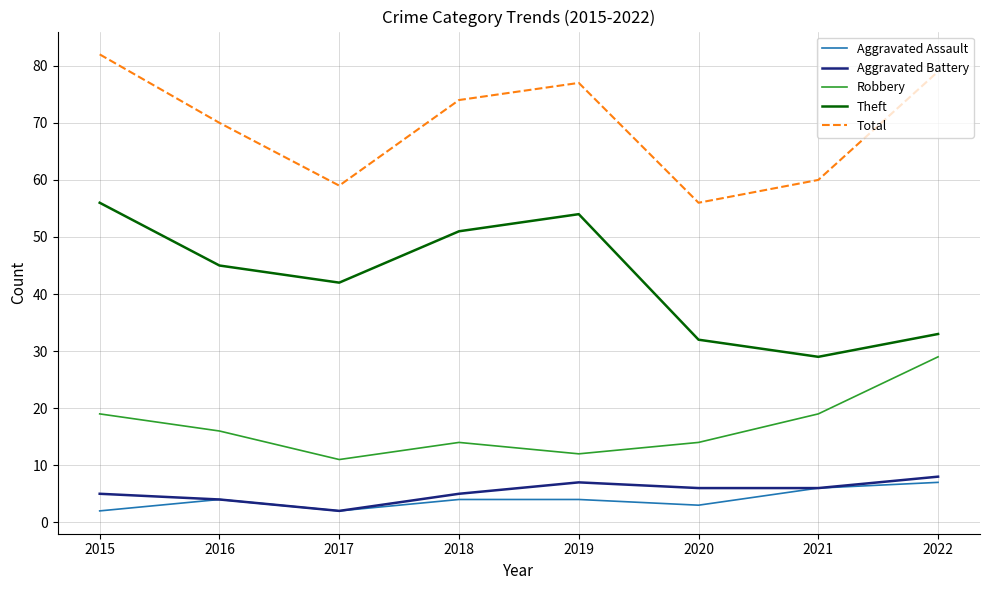

Reading left to right, list all the values displayed in this chart.

Aggravated Assault: 2015=2	2016=4	2017=2	2018=4	2019=4	2020=3	2021=6	2022=7
Aggravated Battery: 2015=5	2016=4	2017=2	2018=5	2019=7	2020=6	2021=6	2022=8
Robbery: 2015=19	2016=16	2017=11	2018=14	2019=12	2020=14	2021=19	2022=29
Theft: 2015=56	2016=45	2017=42	2018=51	2019=54	2020=32	2021=29	2022=33
Total: 2015=82	2016=70	2017=59	2018=74	2019=77	2020=56	2021=60	2022=79